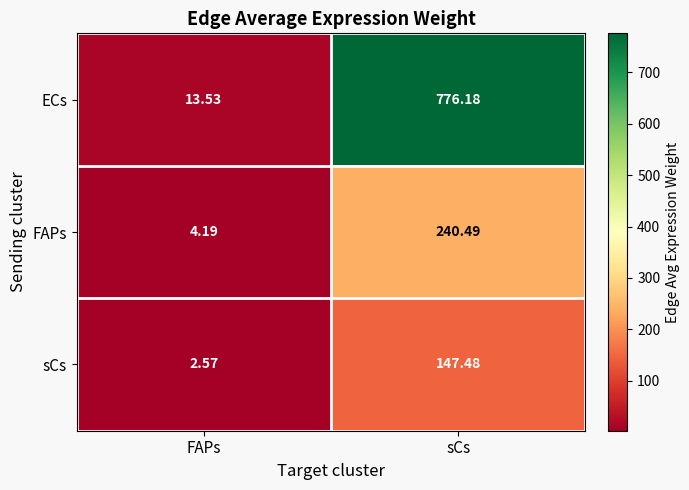

At which label does ECs first exceed 776?

sCs